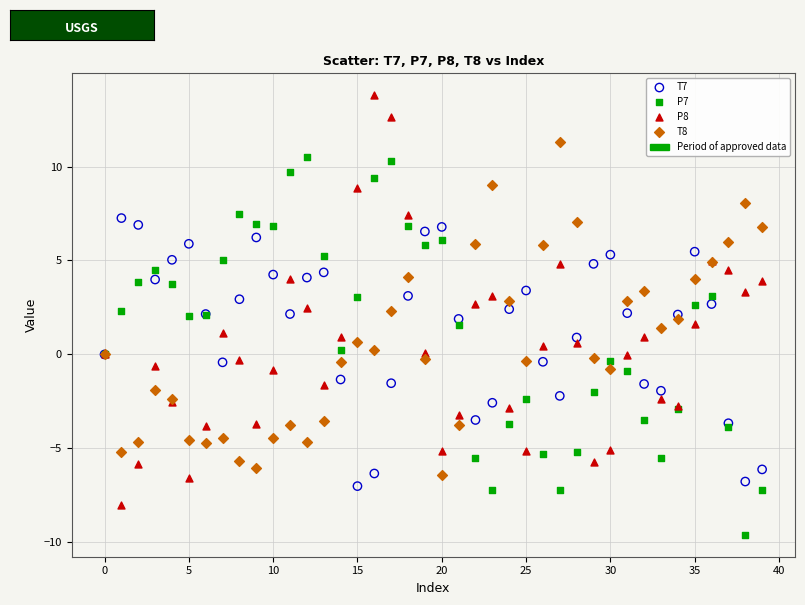

Which series has the largest Y range (max minus min)?

P8